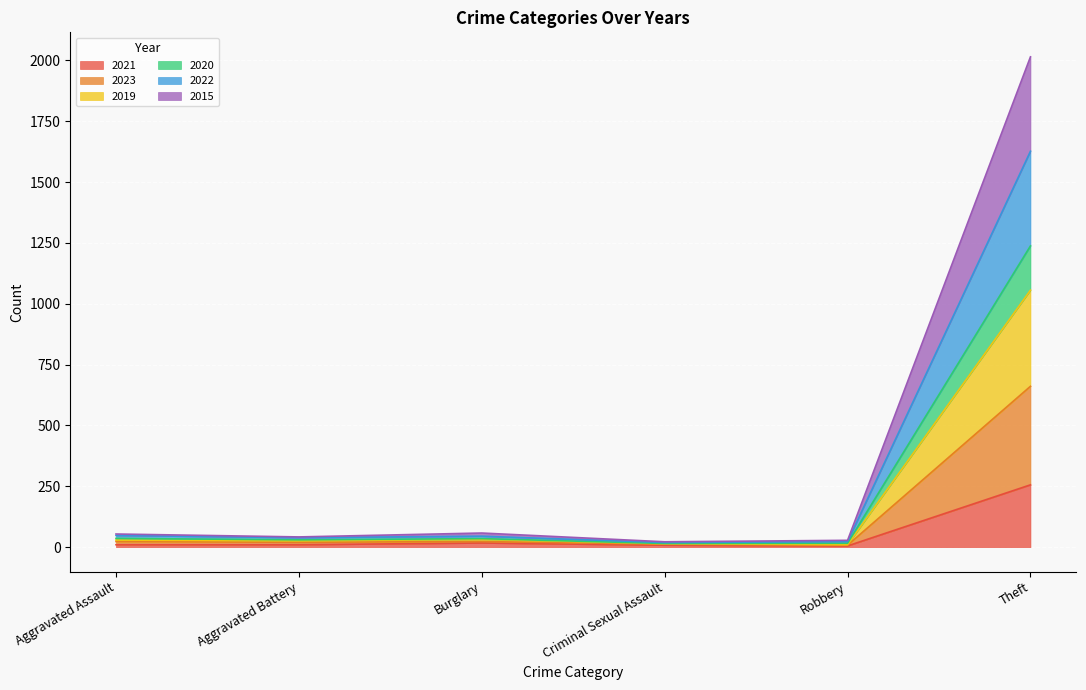

At which category is the sum across all series the highest?

Theft